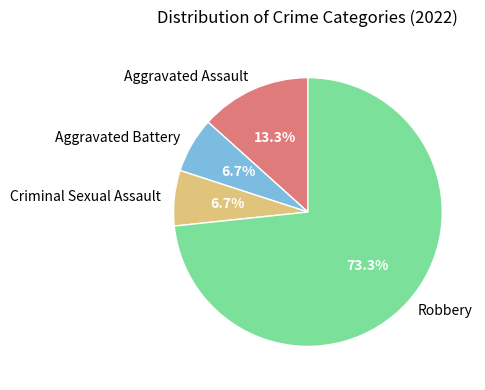

How many slices are in this pie chart?

4